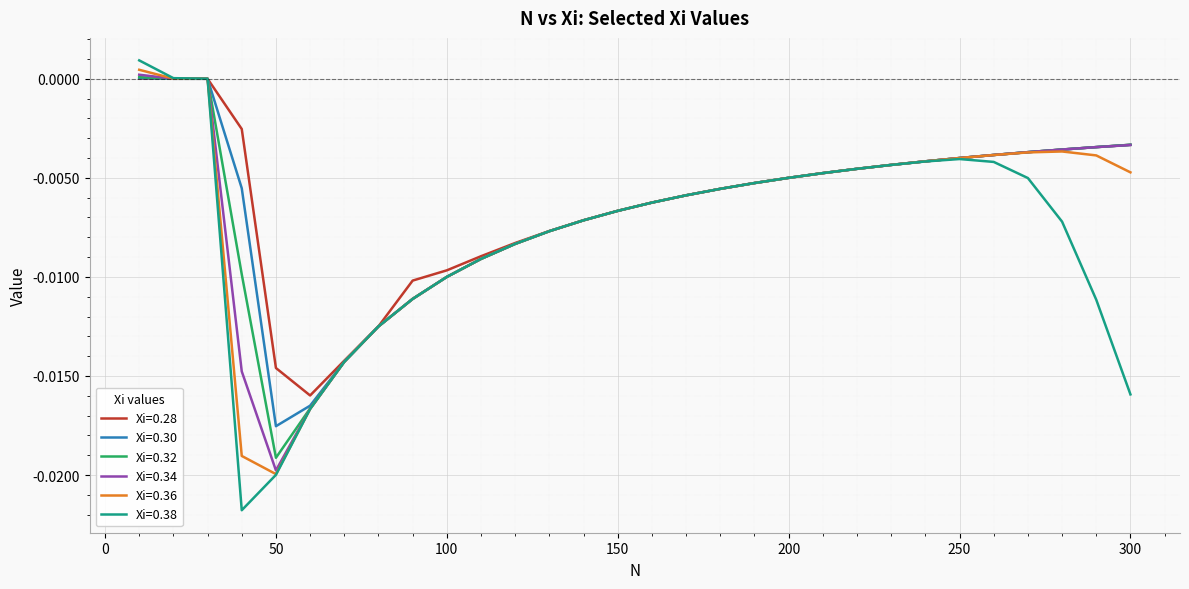

Which series has the widest spread of values?

Xi=0.38